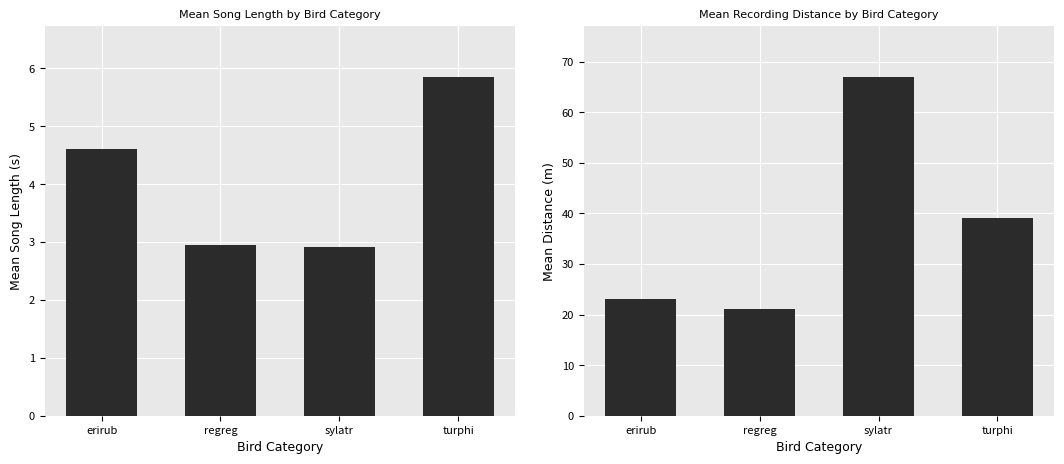

Reading left to right, list all the values displayed in this chart.

mean_song_len: 4.6	2.9	2.9	5.9
mean_distance: 23.0	21.0	67.0	39.0